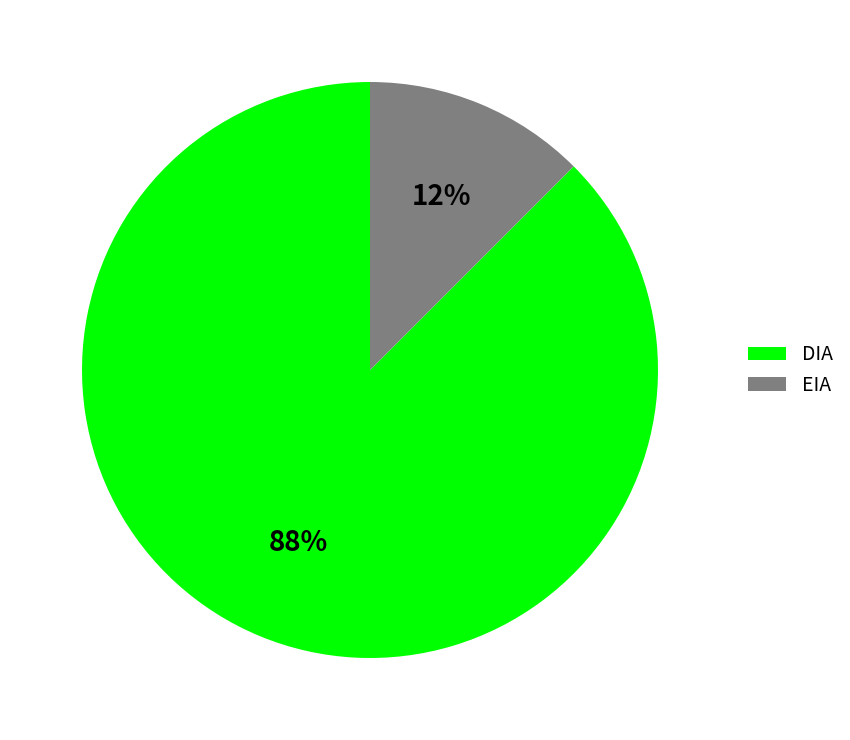

Which has a higher value, EIA or DIA?

DIA